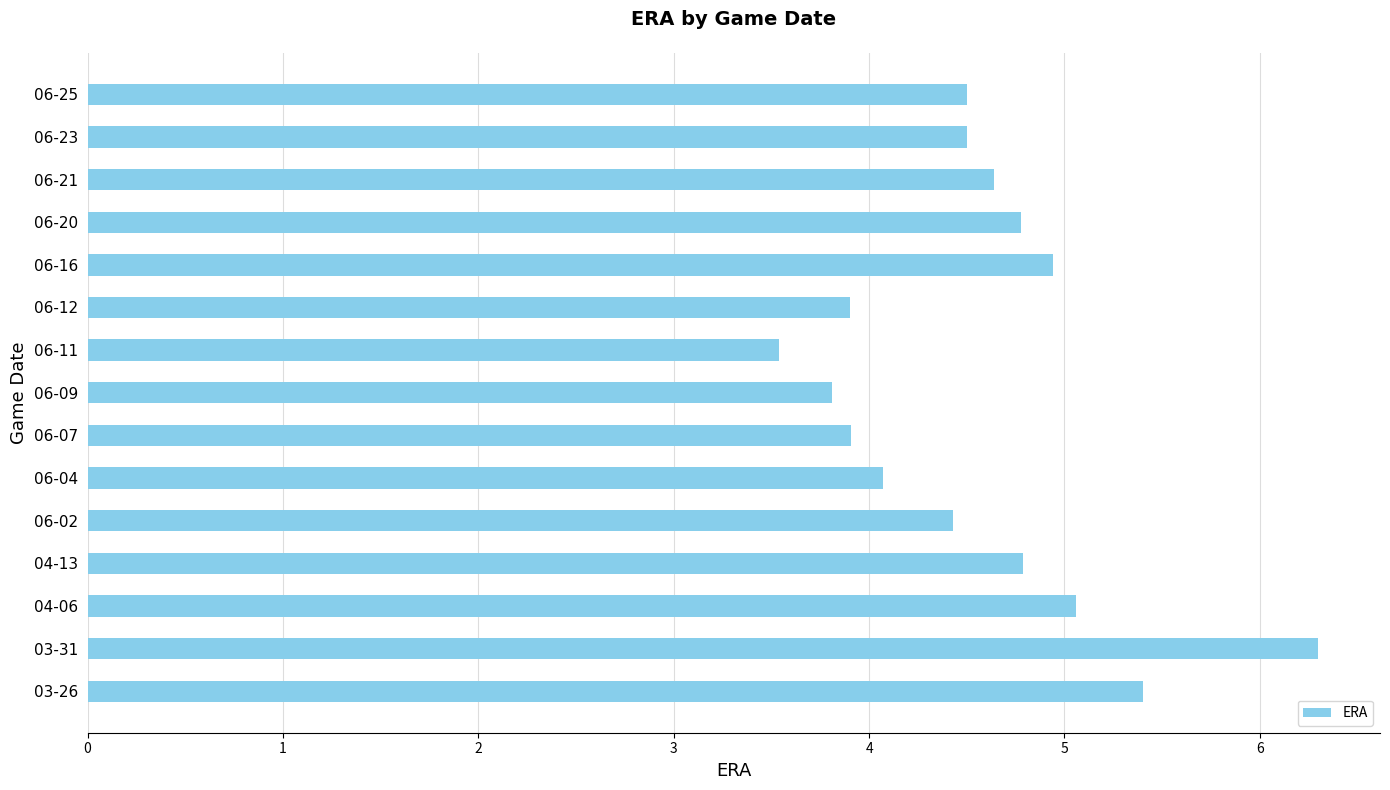

What is the maximum value shown in the chart?

6.3